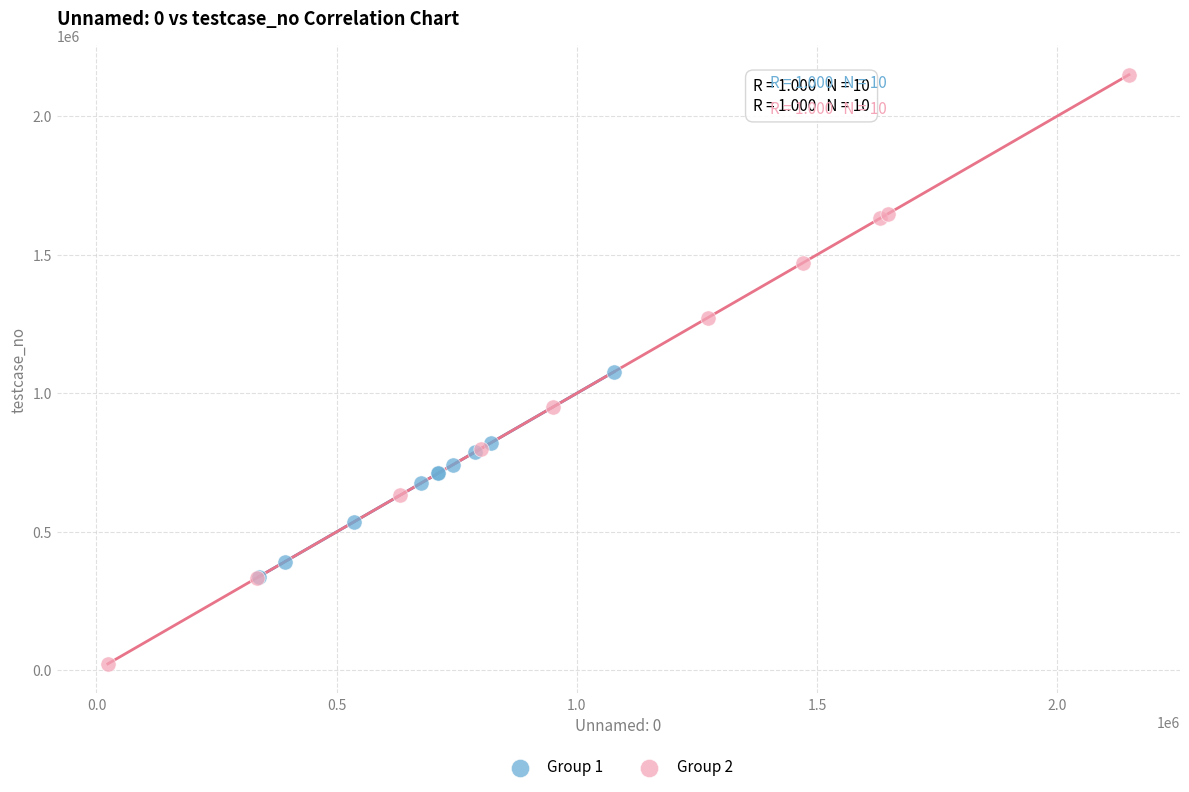

Which series has the largest Y range (max minus min)?

Group 2